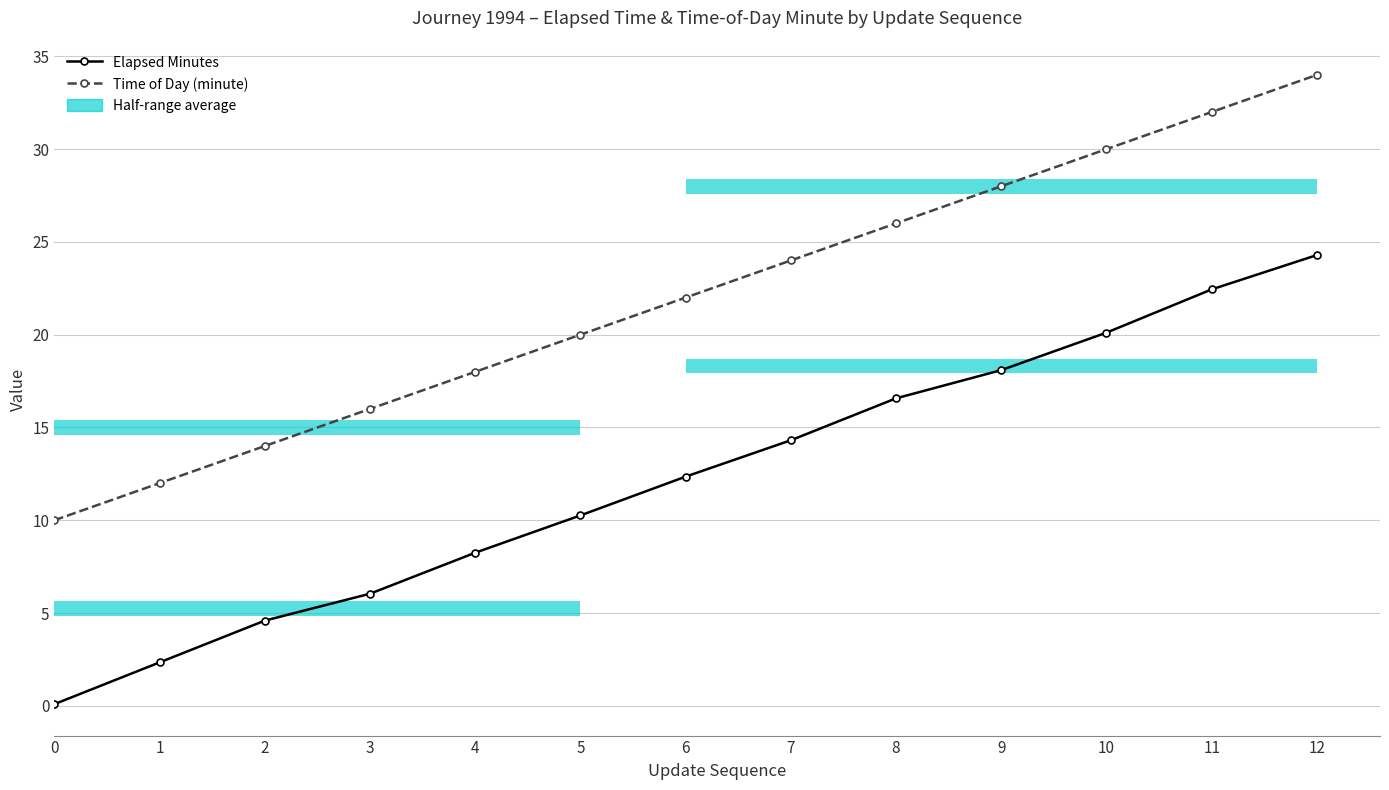

Reading left to right, extract all data points from this chart.

Elapsed Minutes: 0=0.1	1=2.3	2=4.6	3=6.0	4=8.2	5=10.3	6=12.3	7=14.3	8=16.6	9=18.1	10=20.1	11=22.4	12=24.3
Time of Day (minute): 0=10.0	1=12.0	2=14.0	3=16.0	4=18.0	5=20.0	6=22.0	7=24.0	8=26.0	9=28.0	10=30.0	11=32.0	12=34.0